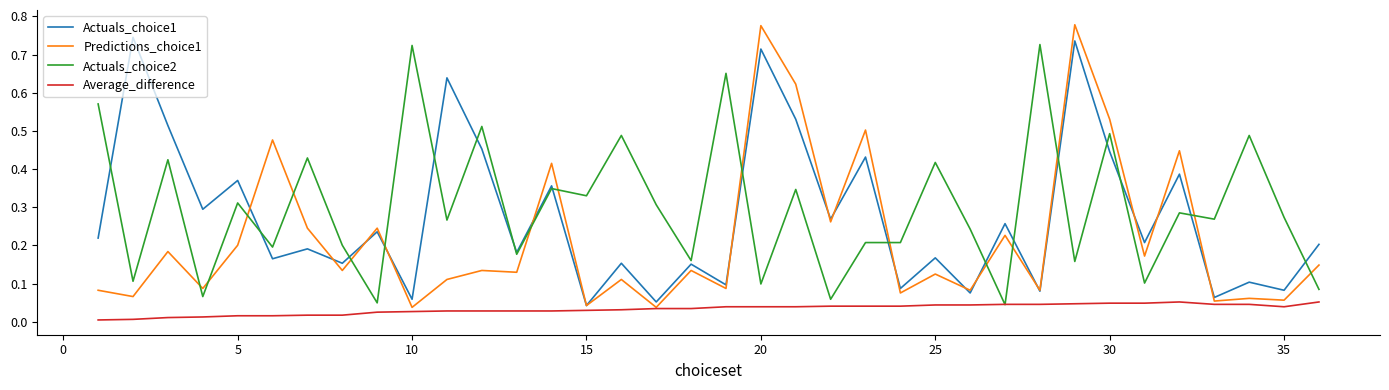

True or false: Actuals_choice2 and Predictions_choice1 cross at least once.

True